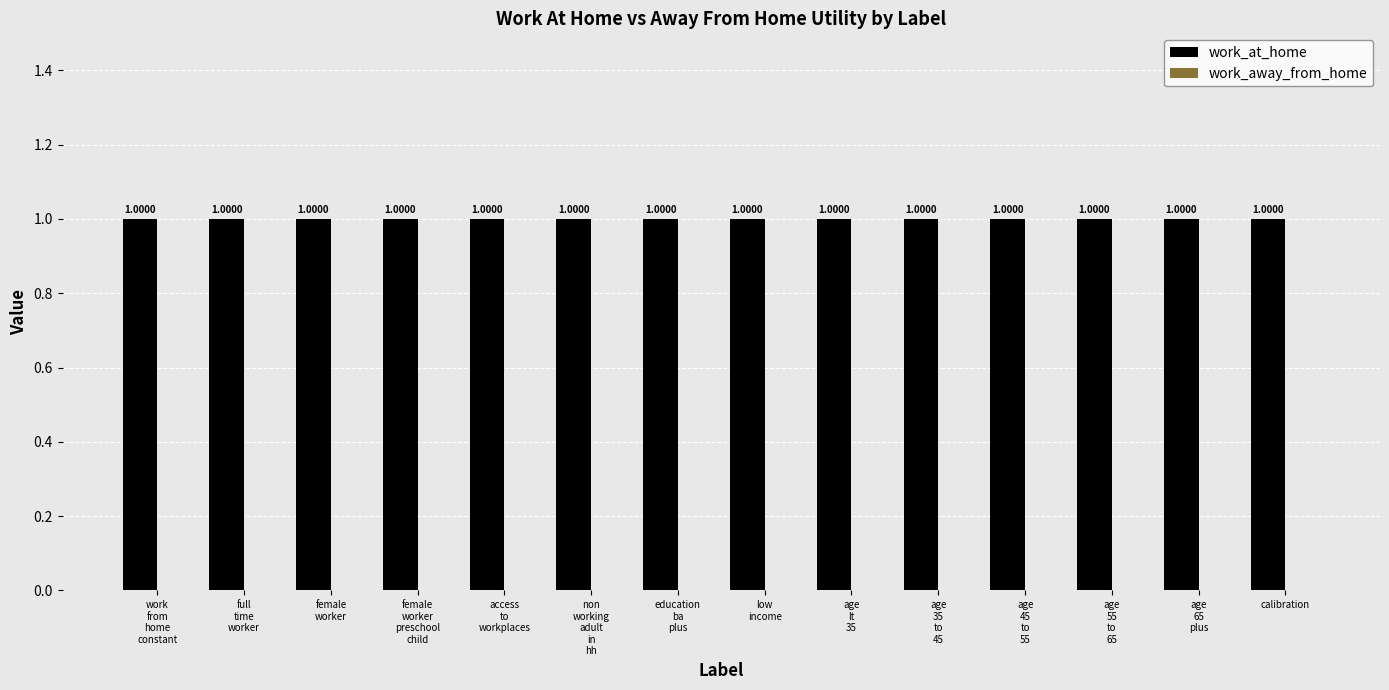

What is the minimum value for work_at_home?

1